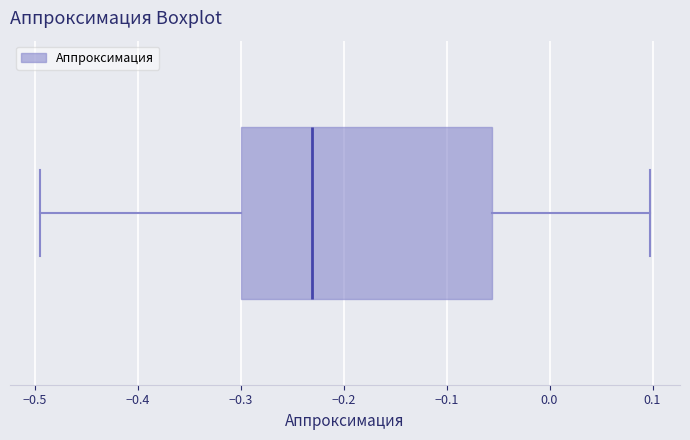

Read this box plot against the x-axis: the position of the median line, the range covered by the box, and the ends of both whiskers. The values are not printed on the chart, so give them approximately, as read against the axis.

median -0.23, box -0.30 to -0.06, whiskers -0.49 to 0.10